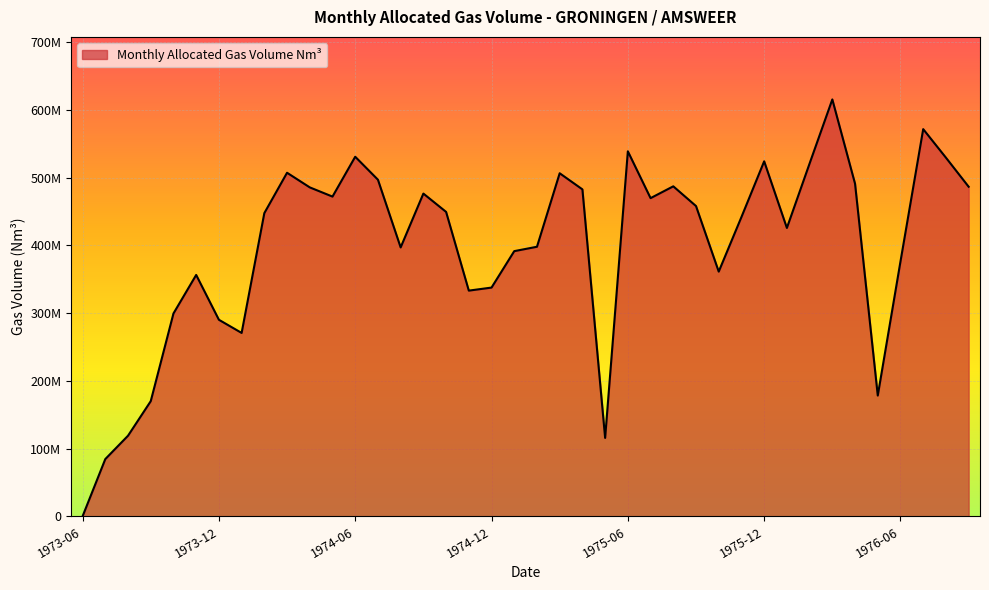

Where is the data nearest to the value 307834135?

1973-10